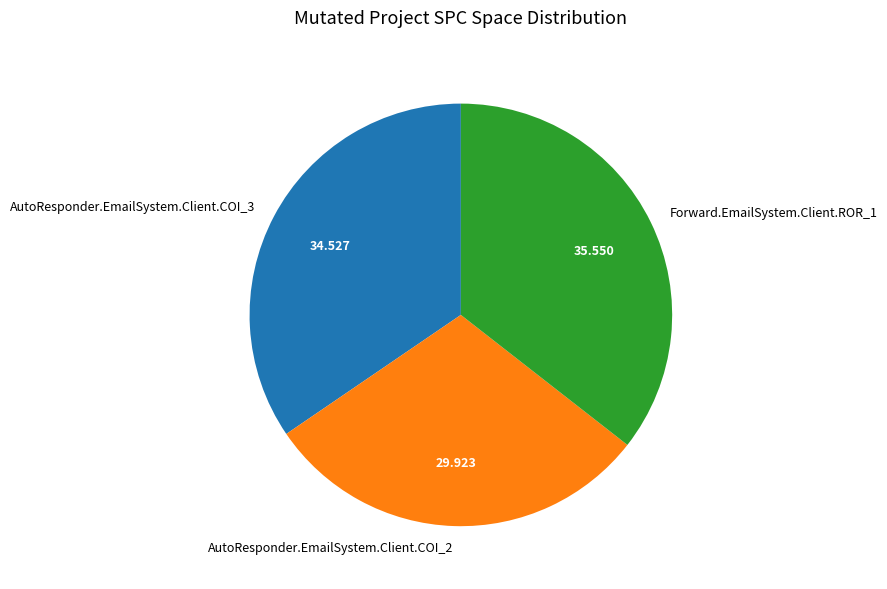

How many segments does this pie chart have?

3